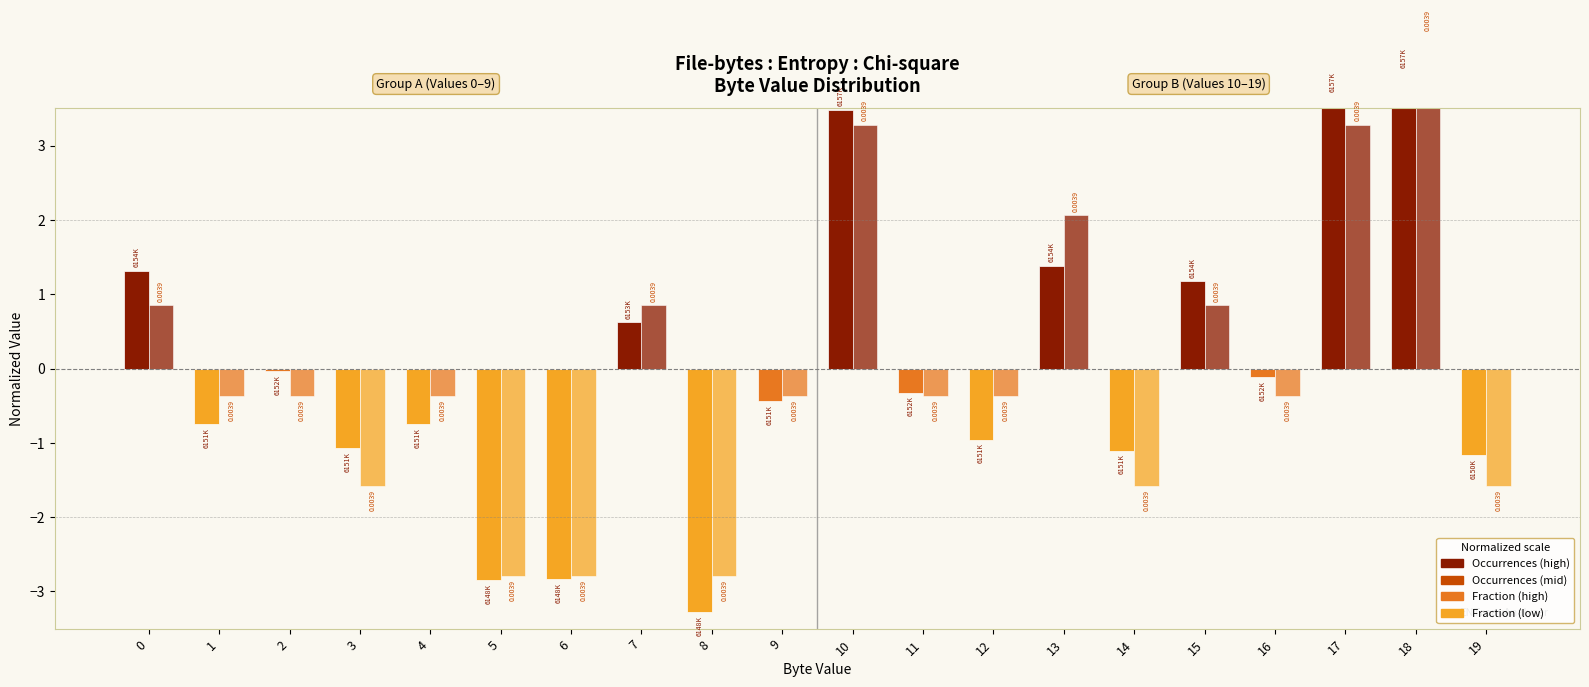

Which series has the largest total across all categories?

Fraction